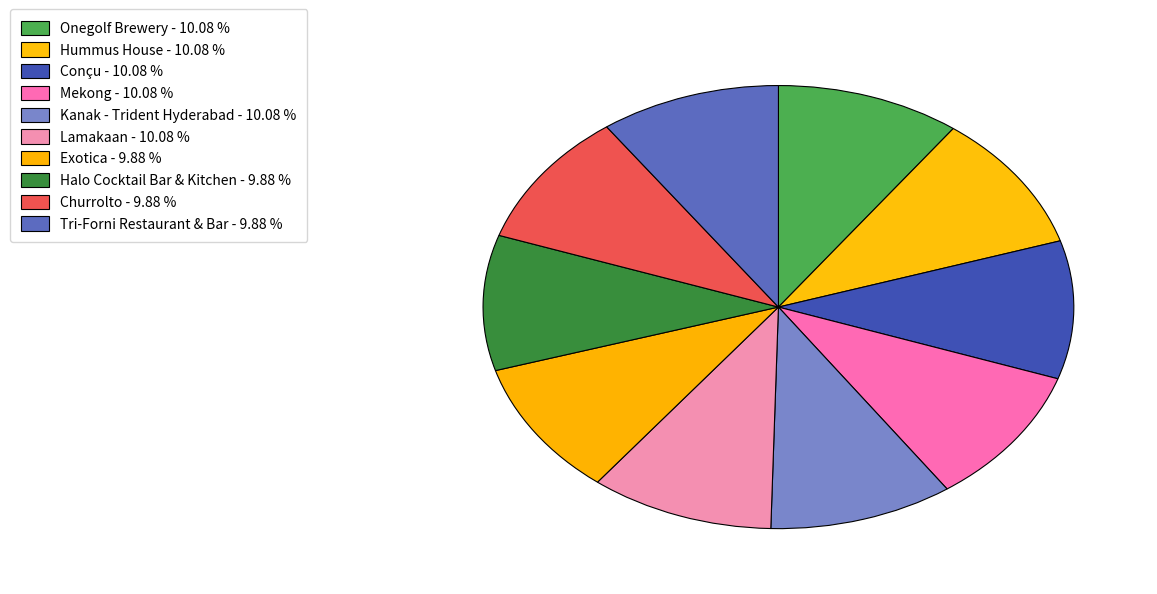

Which has a higher value, Kanak - Trident Hyderabad or Exotica?

Kanak - Trident Hyderabad